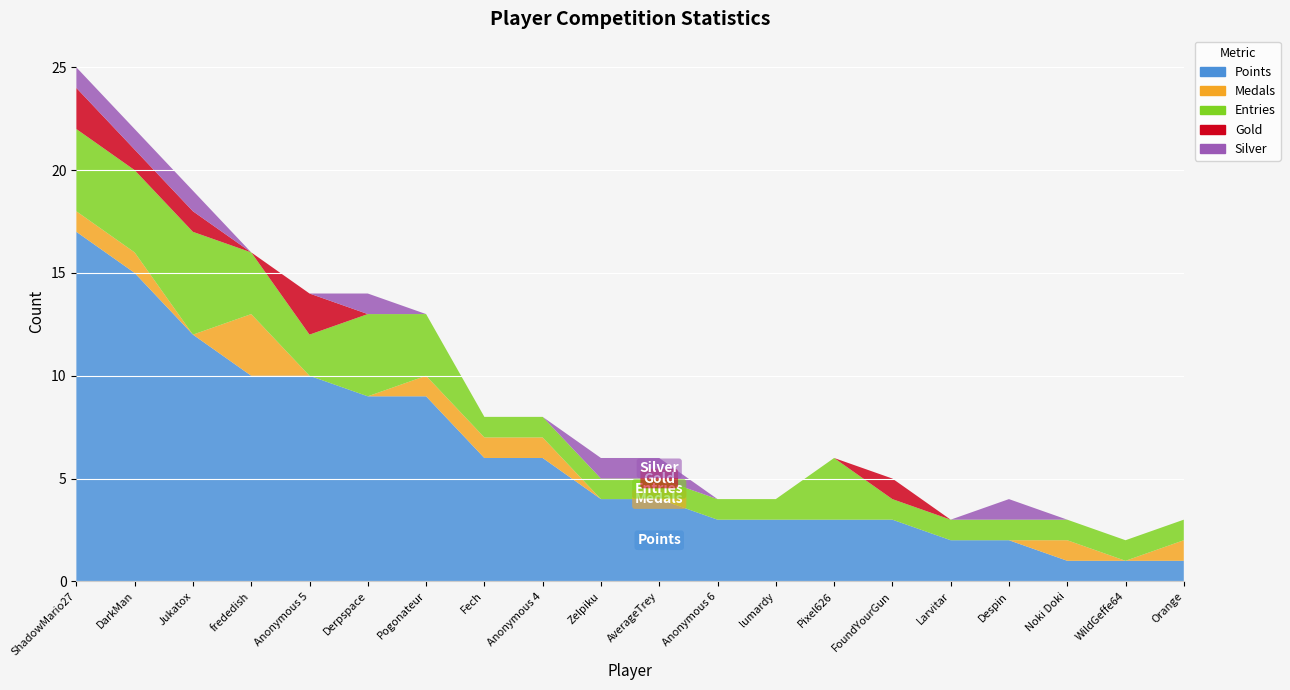

Reading left to right, transcribe all the data shown in this chart.

Points: ShadowMario27=17	DarkMan=15	Jukatox=12	frededish=10	Anonymous 5=10	Derpspace=9	Pogonateur=9	Fech=6	Anonymous 4=6	Zelpiku=4	AverageTrey=4	Anonymous 6=3	lumardy=3	Pixel626=3	FoundYourGun=3	Larvitar=2	Despin=2	Noki Doki=1	WildGeffe64=1	Orange=1
Medals: ShadowMario27=1	DarkMan=1	Jukatox=0	frededish=3	Anonymous 5=0	Derpspace=0	Pogonateur=1	Fech=1	Anonymous 4=1	Zelpiku=0	AverageTrey=0	Anonymous 6=0	lumardy=0	Pixel626=0	FoundYourGun=0	Larvitar=0	Despin=0	Noki Doki=1	WildGeffe64=0	Orange=1
Entries: ShadowMario27=4	DarkMan=4	Jukatox=5	frededish=3	Anonymous 5=2	Derpspace=4	Pogonateur=3	Fech=1	Anonymous 4=1	Zelpiku=1	AverageTrey=1	Anonymous 6=1	lumardy=1	Pixel626=3	FoundYourGun=1	Larvitar=1	Despin=1	Noki Doki=1	WildGeffe64=1	Orange=1
Gold: ShadowMario27=2	DarkMan=1	Jukatox=1	frededish=0	Anonymous 5=2	Derpspace=0	Pogonateur=0	Fech=0	Anonymous 4=0	Zelpiku=0	AverageTrey=0	Anonymous 6=0	lumardy=0	Pixel626=0	FoundYourGun=1	Larvitar=0	Despin=0	Noki Doki=0	WildGeffe64=0	Orange=0
Silver: ShadowMario27=1	DarkMan=1	Jukatox=1	frededish=0	Anonymous 5=0	Derpspace=1	Pogonateur=0	Fech=0	Anonymous 4=0	Zelpiku=1	AverageTrey=1	Anonymous 6=0	lumardy=0	Pixel626=0	FoundYourGun=0	Larvitar=0	Despin=1	Noki Doki=0	WildGeffe64=0	Orange=0